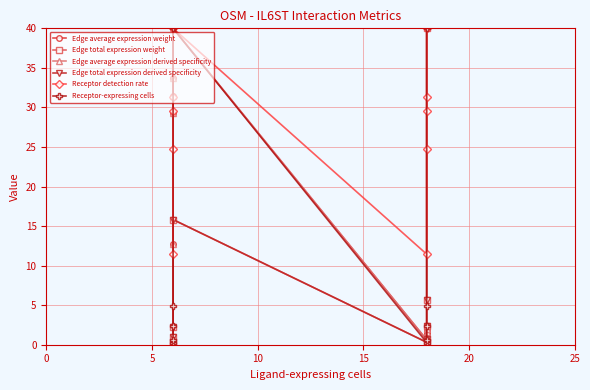

Does the chart have visible grid lines?

Yes